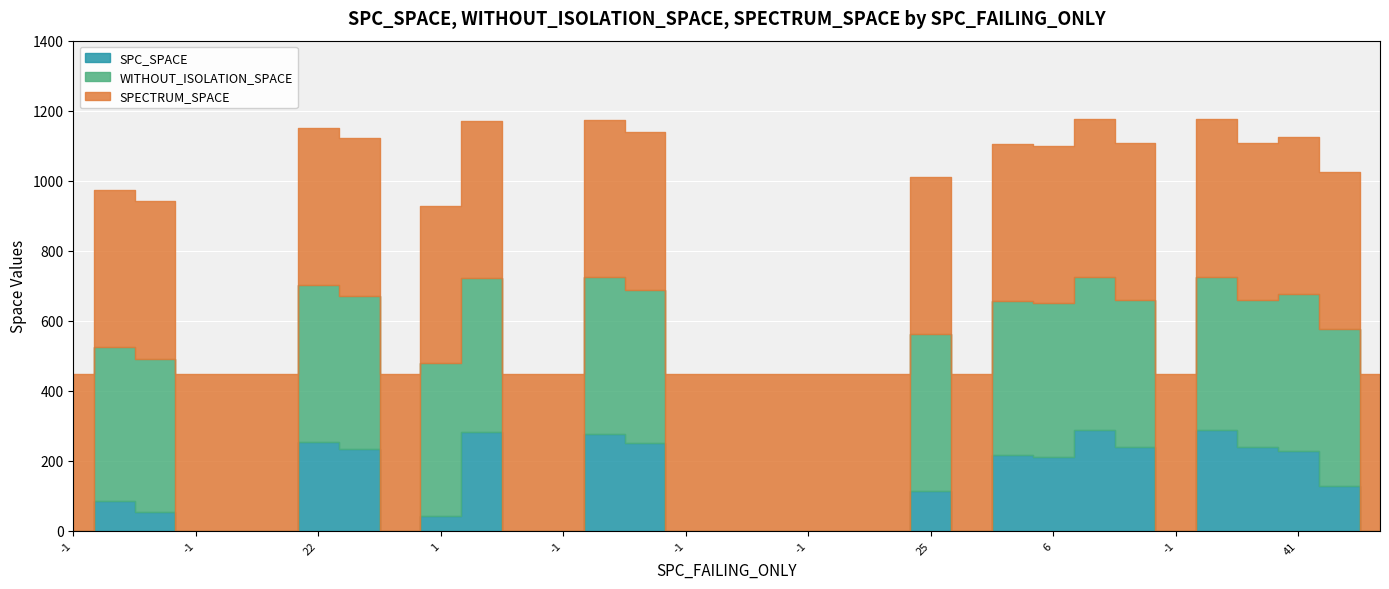

Which label corresponds to the largest value in the chart?

22